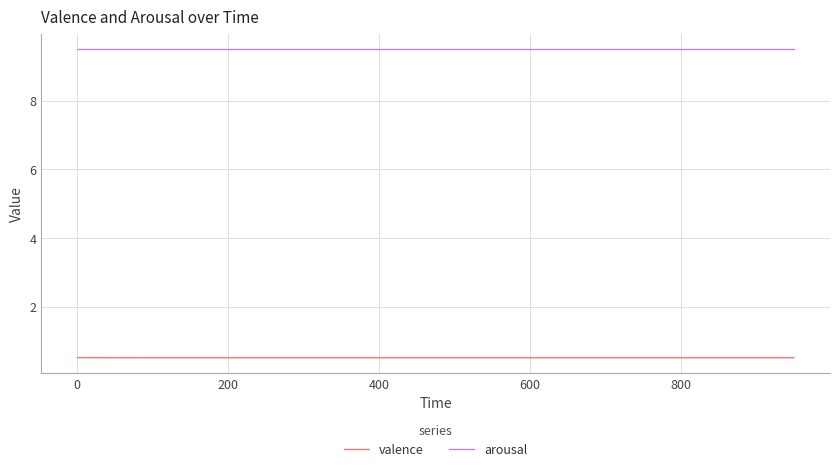

List the series in order of their peak value, highest first.

arousal, valence